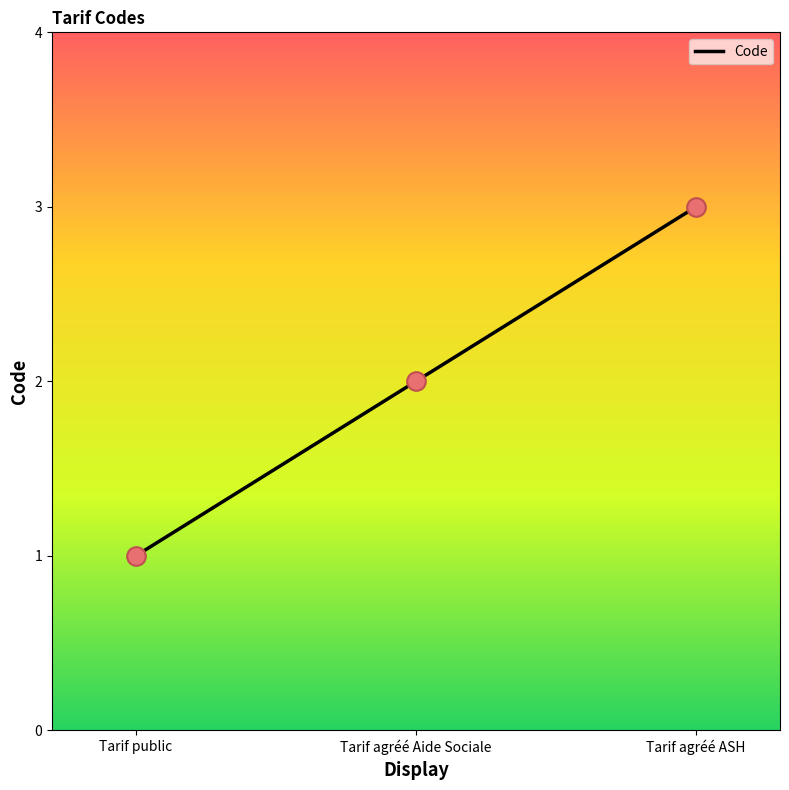

What is the change in value from Tarif agréé Aide Sociale to Tarif agréé ASH?

+1